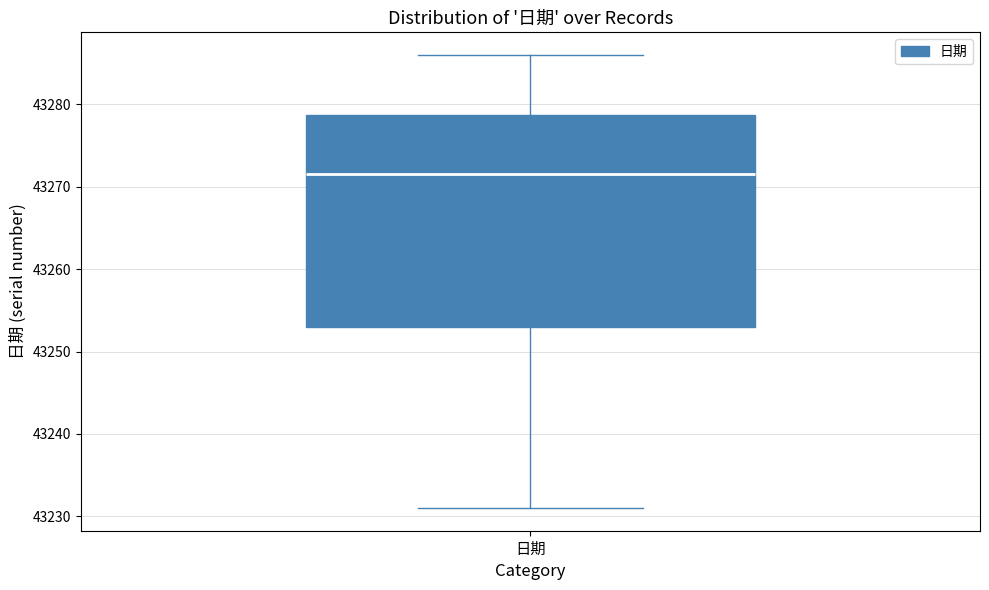

Transcribe this box plot: give where the median line is, the range the box spans, and where the two whiskers end, as read against the y-axis. The values are not printed on the chart, so give them approximately, as read against the axis.

median 43272, box 43253 to 43279, whiskers 43231 to 43286